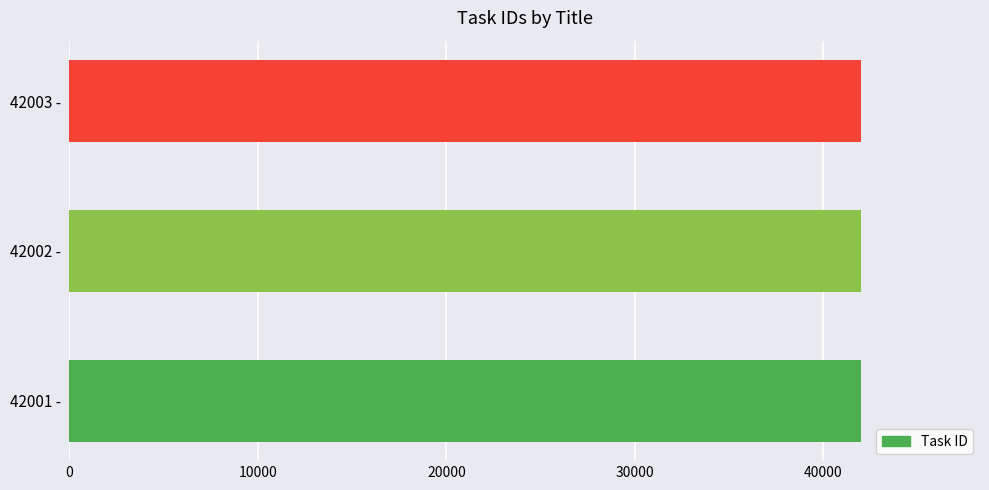

What is the ratio of the value at 42001 -  to the value at 42003 - ?

1.0